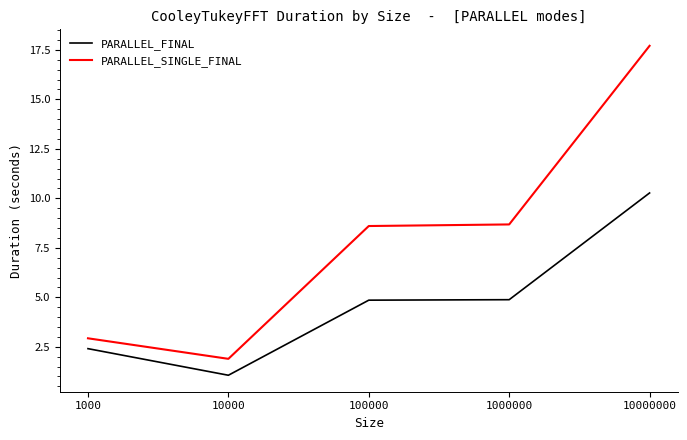

What are all the series names shown in the legend?

PARALLEL_FINAL, PARALLEL_SINGLE_FINAL